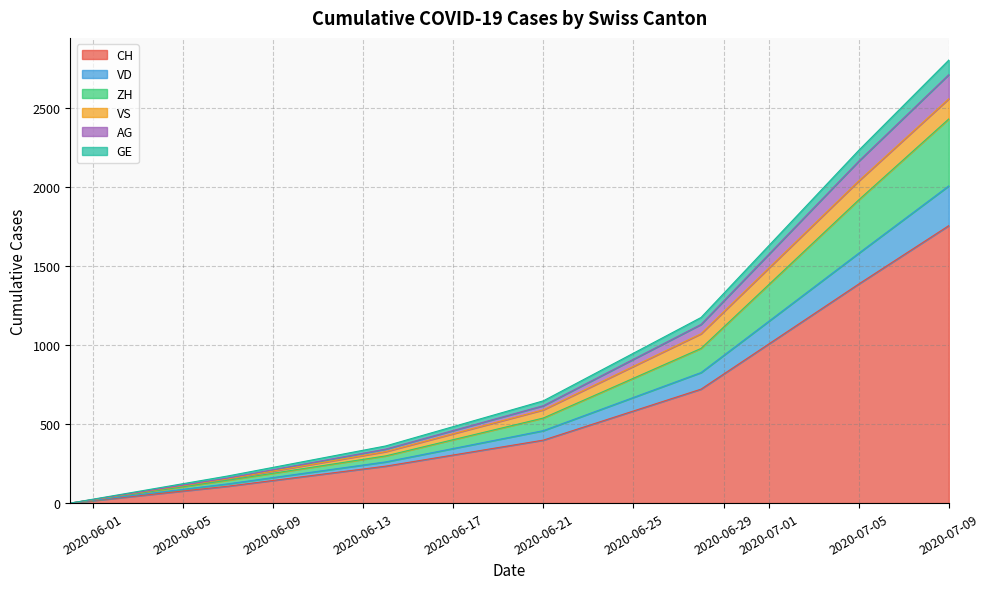

At which category is the sum across all series the highest?

2020-07-09